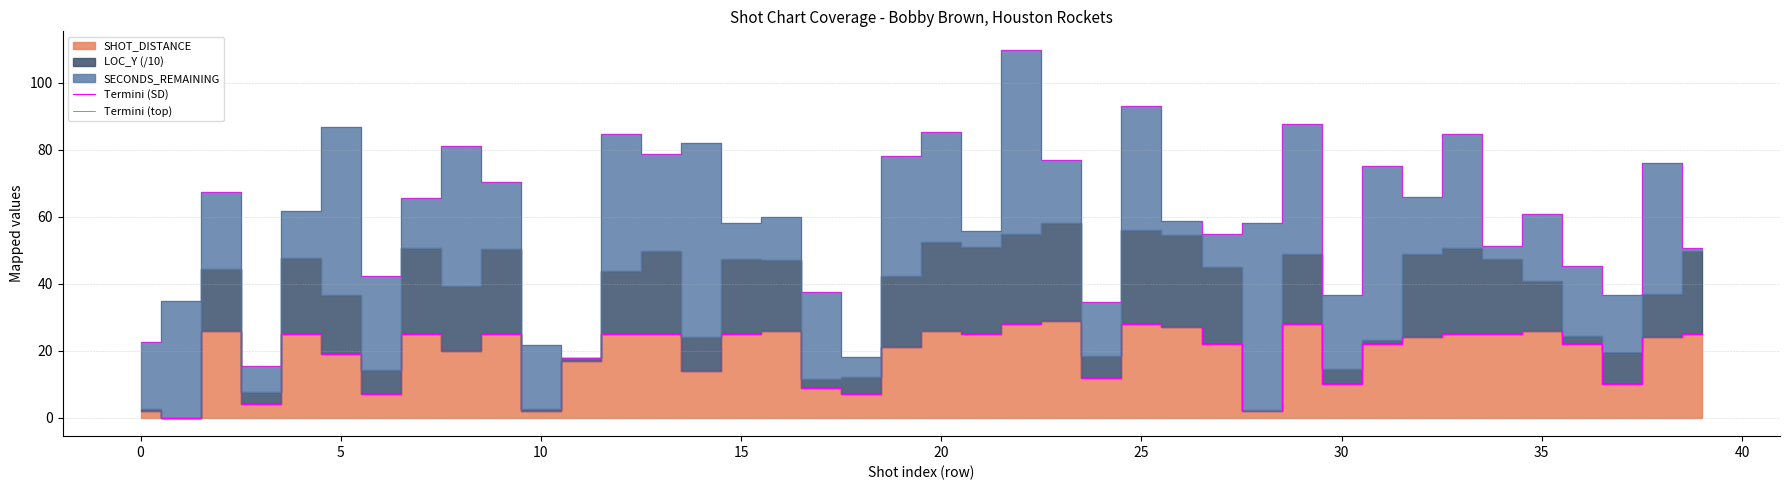

At how many categories does at least one series exceed 26?

35